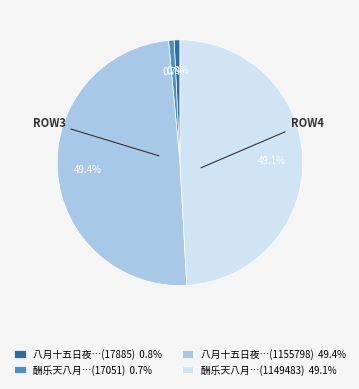

Approximately how many times larger is the value at 酬乐天八月…(1149483) 49.1% compared to 酬乐天八月…(17051) 0.7%?

67.4